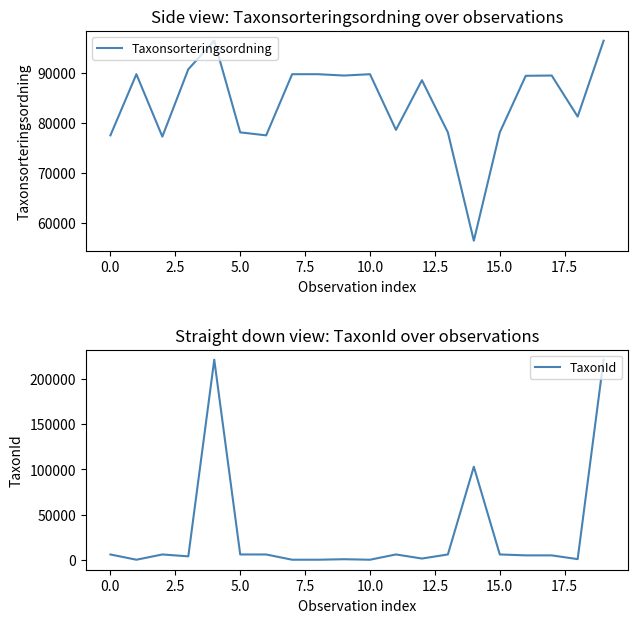

Is the value of Taxonsorteringsordning at 14 greater than the value of TaxonId at 2.5?

Yes